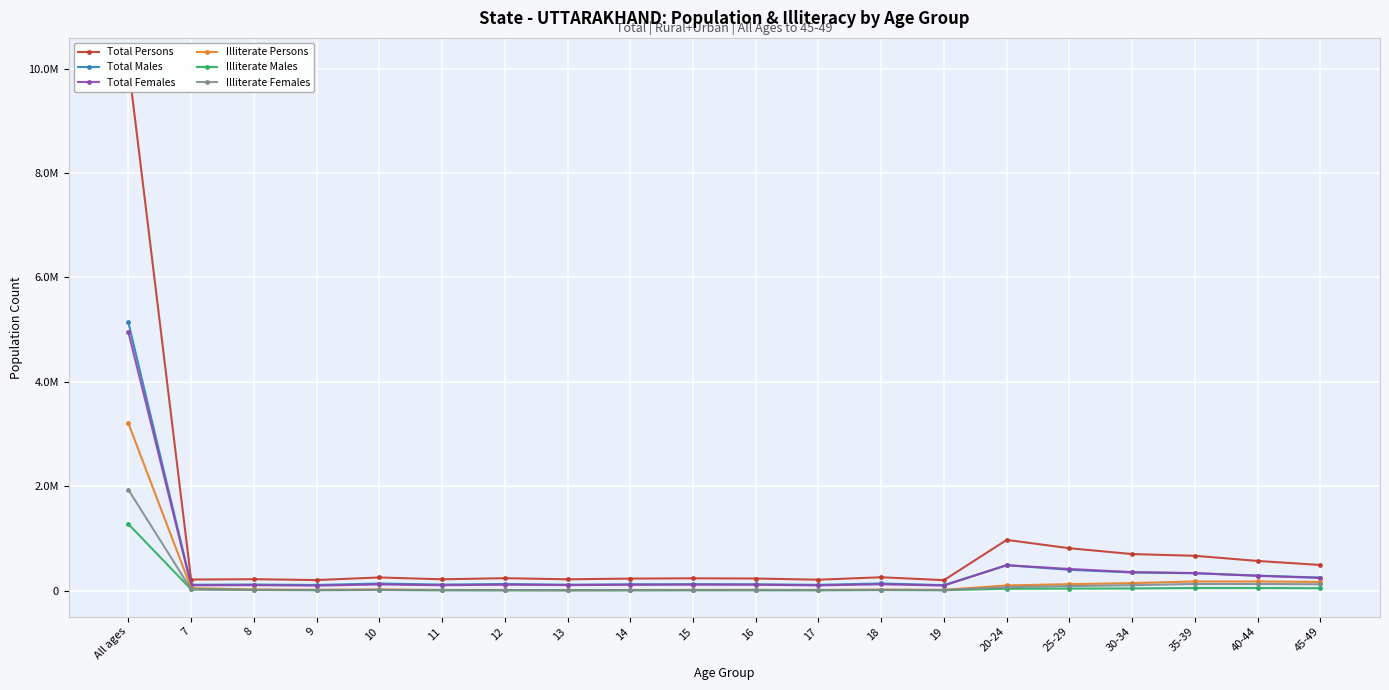

What are all the series names shown in the legend?

Total Persons, Total Males, Total Females, Illiterate Persons, Illiterate Males, Illiterate Females